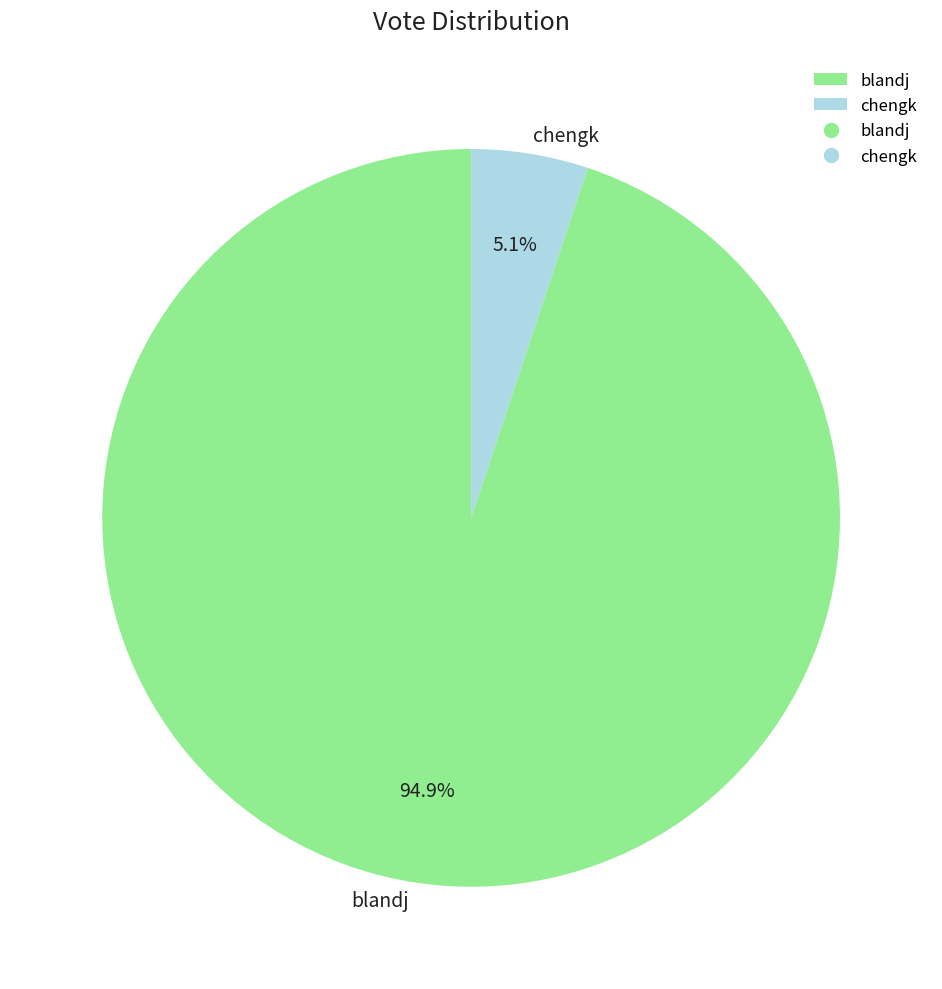

Rank the categories by value from highest to lowest.

blandj, chengk